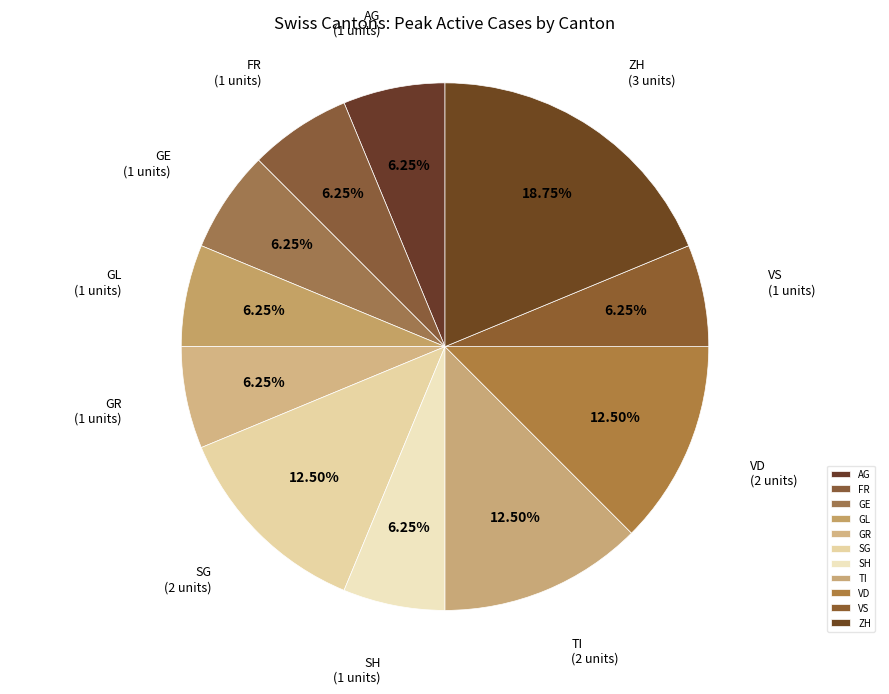

Approximately how many times larger is the value at FR compared to SH?

1.0